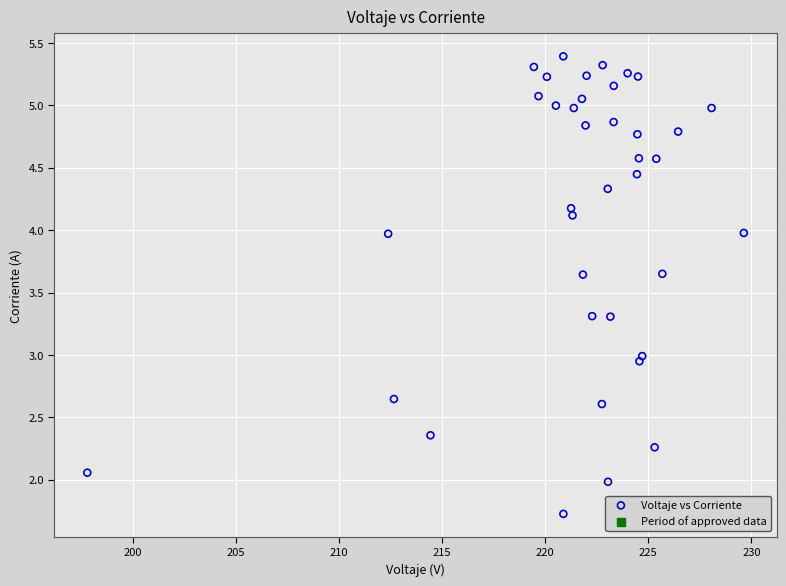

What is the range of X values (max minus min)?

31.9